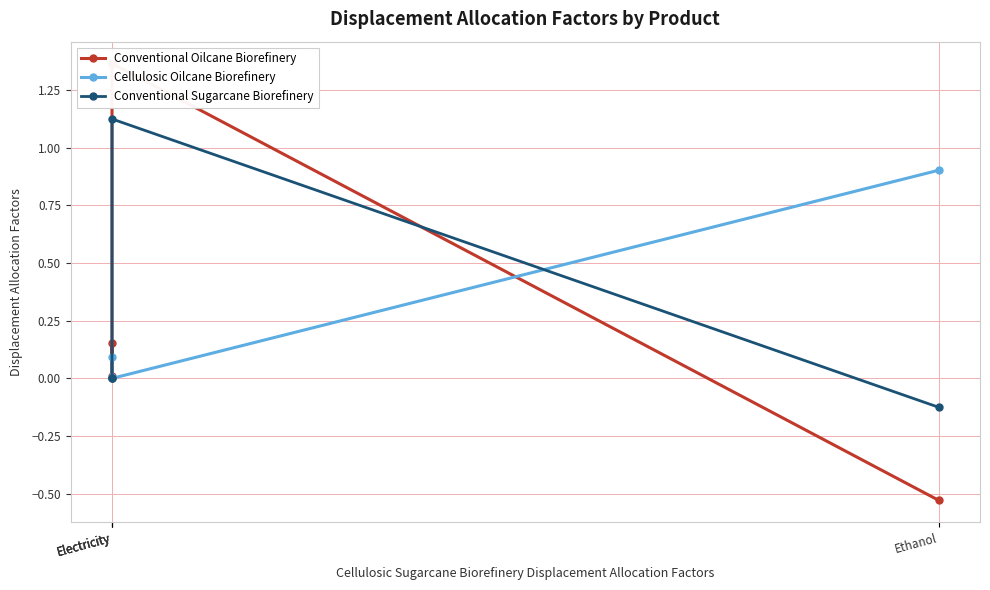

Between Electricity and Ethanol, which series saw the biggest shift?

Cellulosic Oilcane Biorefinery